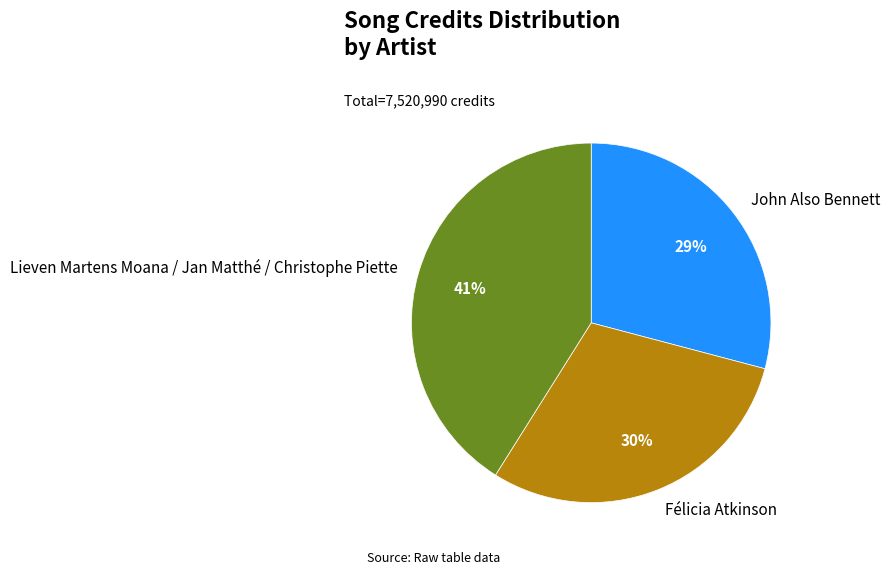

To the nearest percent, what is the average slice percentage?

33%